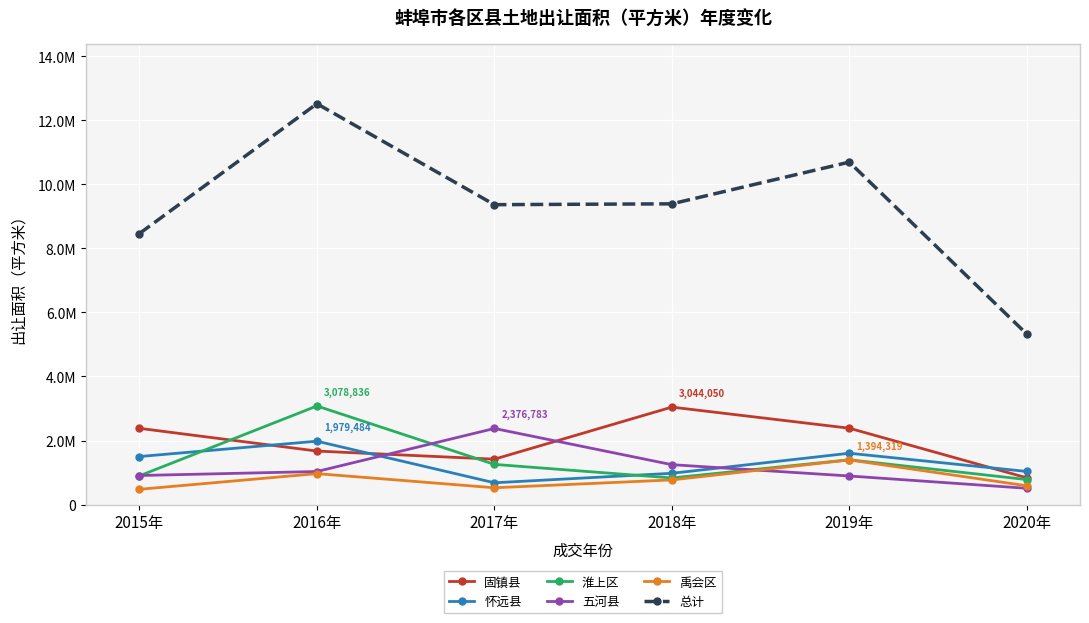

Is this an area chart (filled region under the line)?

No